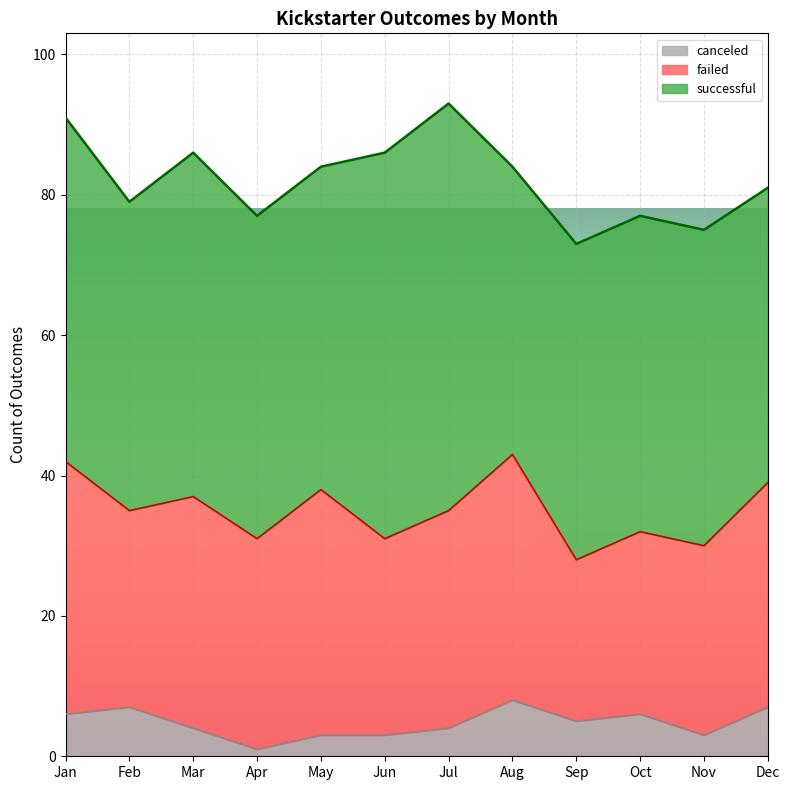

Is the value of successful at Jun greater than the value of failed at Oct?

Yes